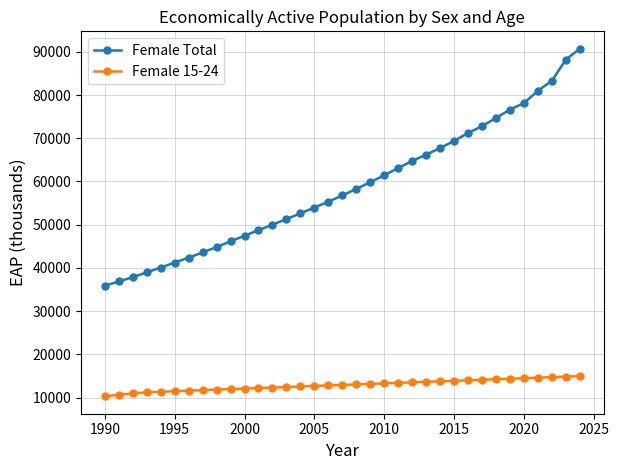

What is the minimum value shown in the chart?

10281.7